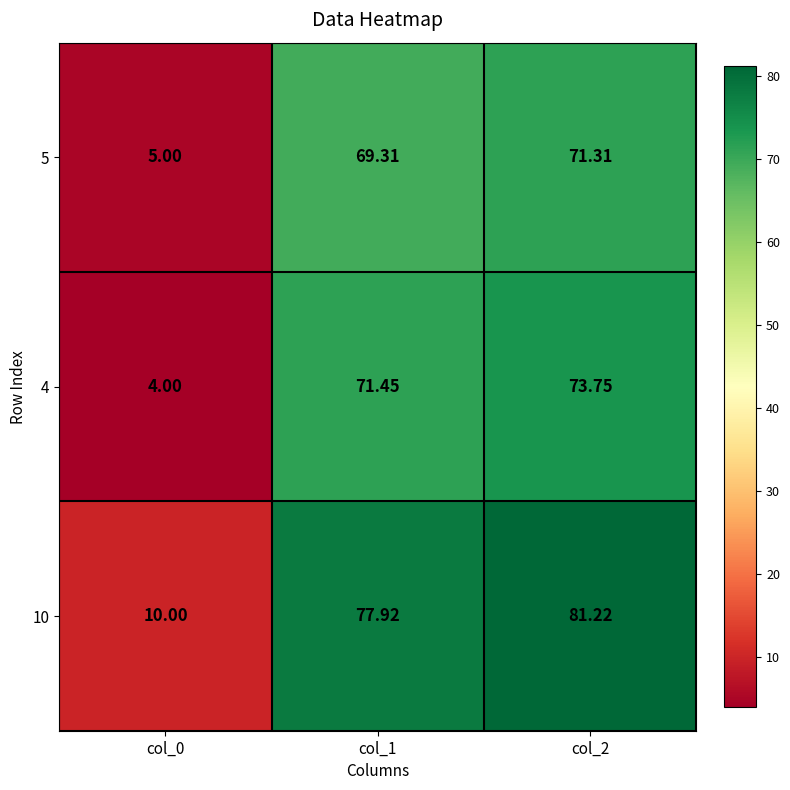

How many data points in 4 are less than 71?

1